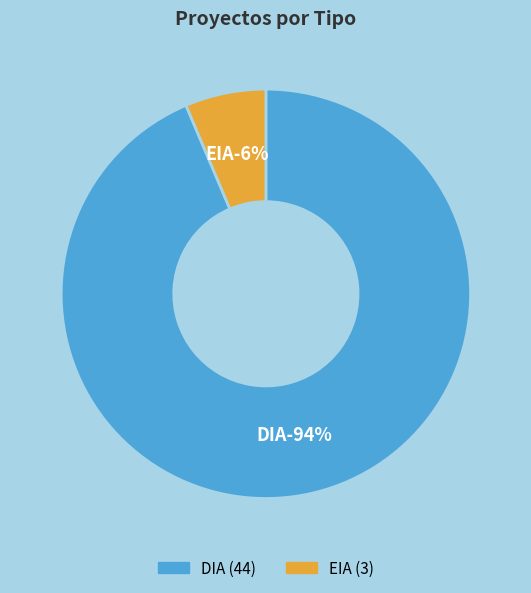

What is the smallest slice in the pie chart?

EIA